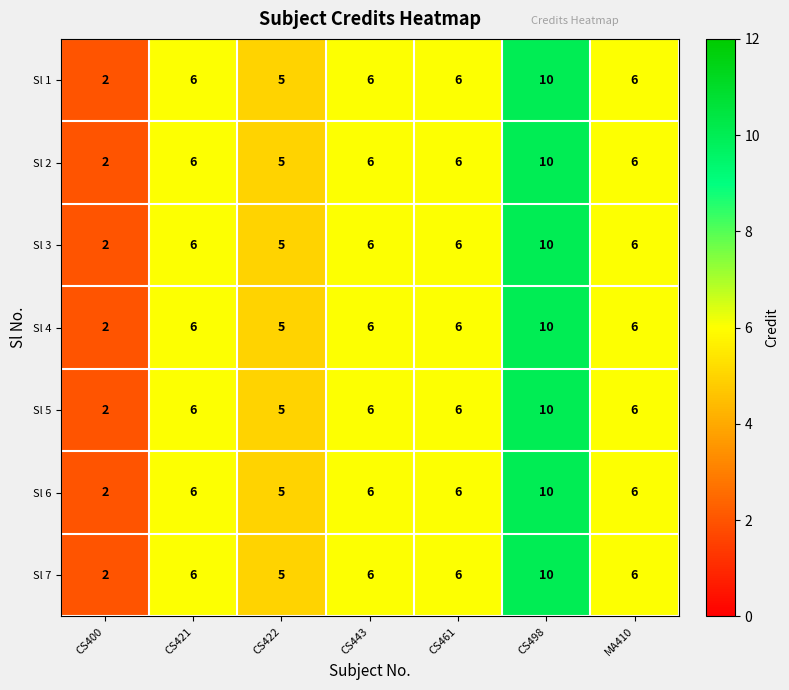

How many categories are shown in the chart?

7